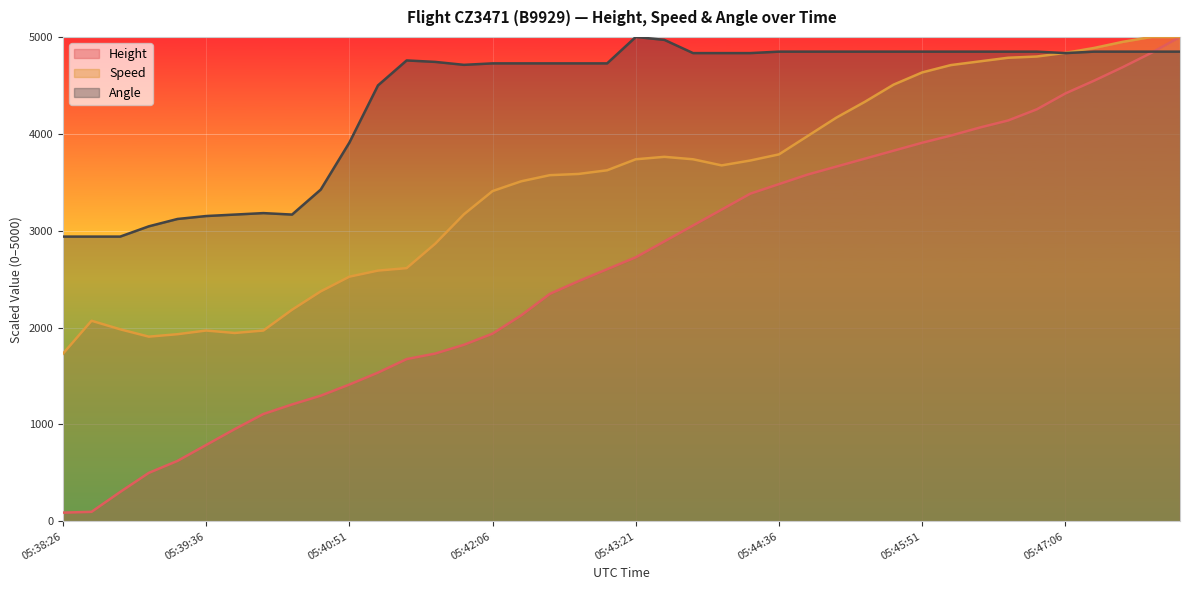

What is the total value across all series at 05:42:51?

10792.6